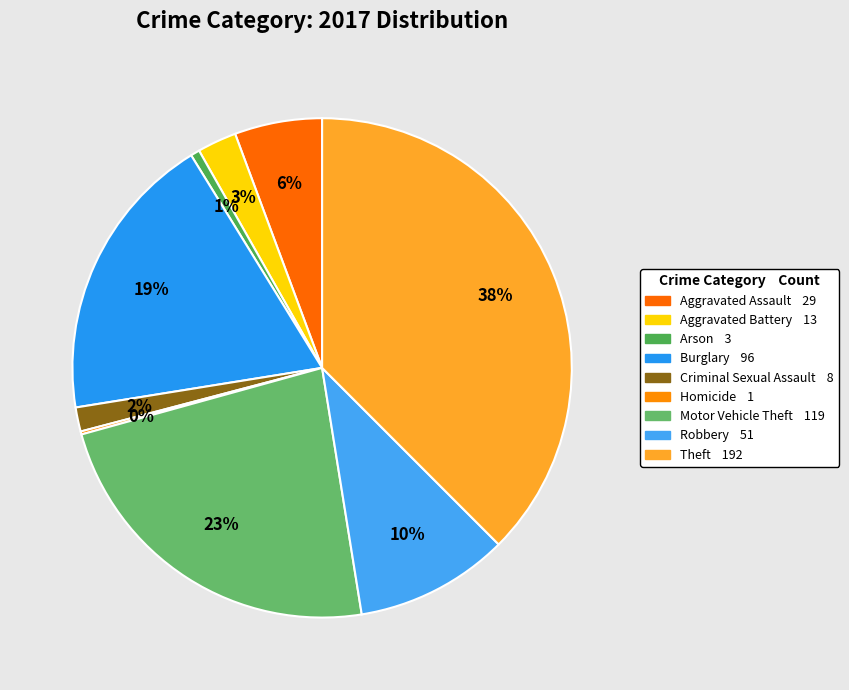

To the nearest percent, what portion does Burglary represent?

19%